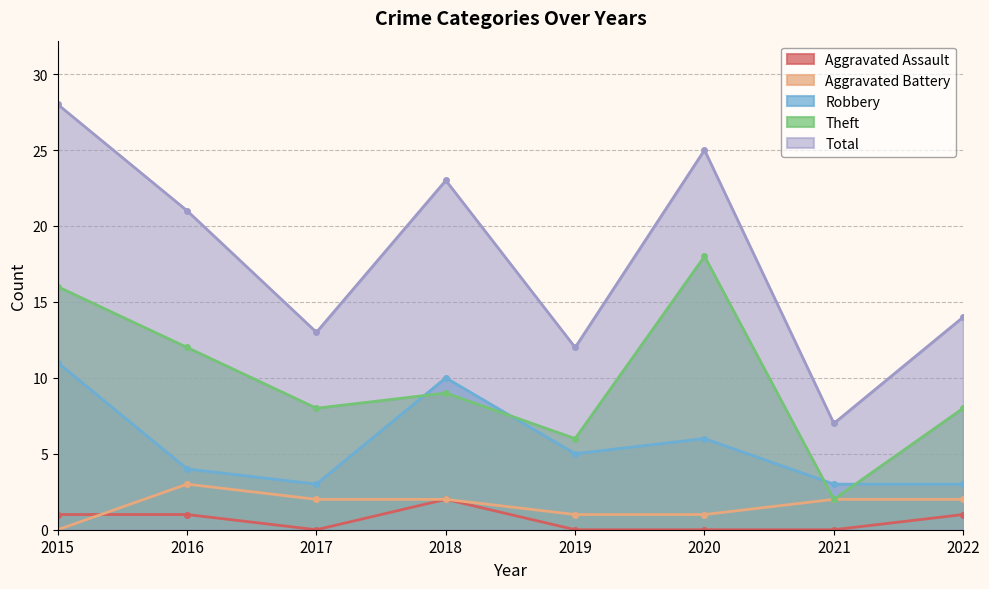

What is the difference between the second highest and second lowest values in the Aggravated Assault series?

1